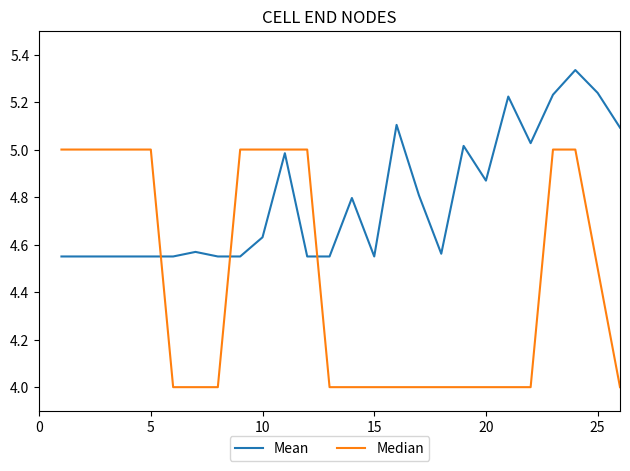

Which series has the widest spread of values?

Median